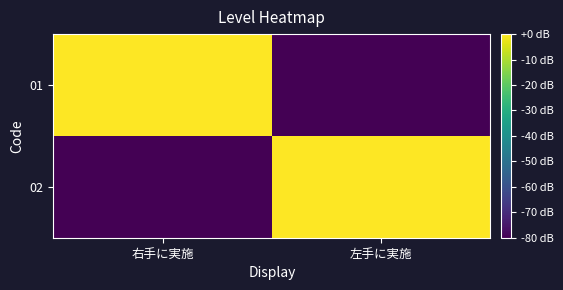

How many series are shown in this chart?

2